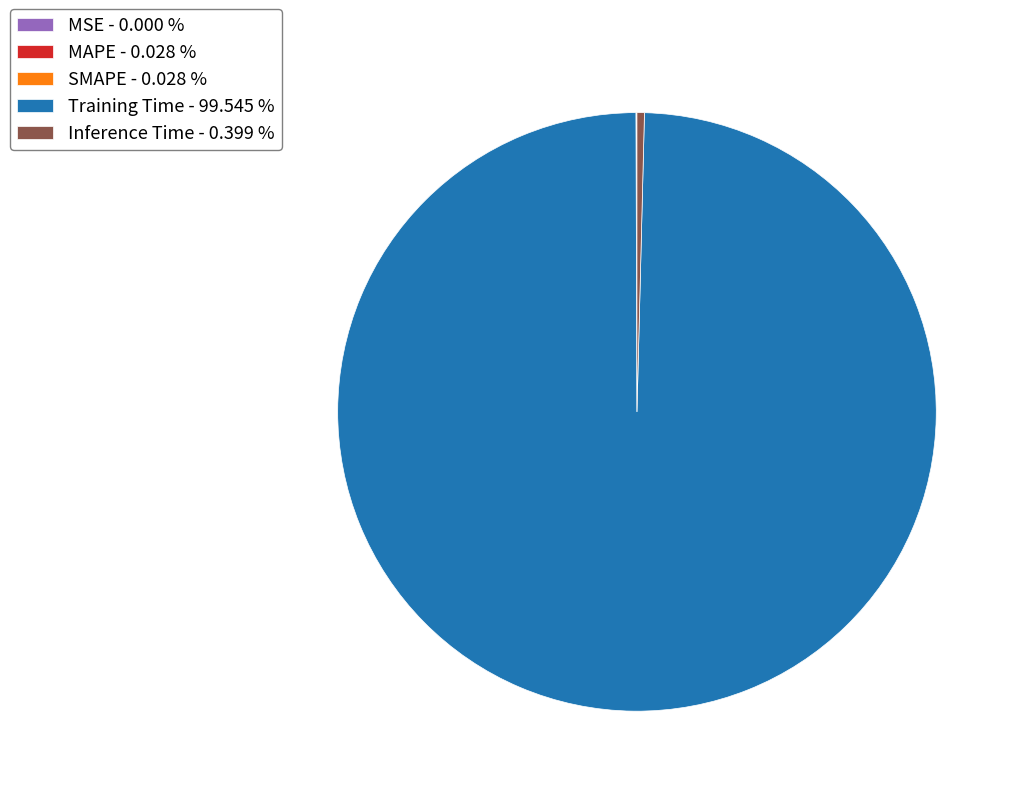

Does any single category account for the majority?

Yes